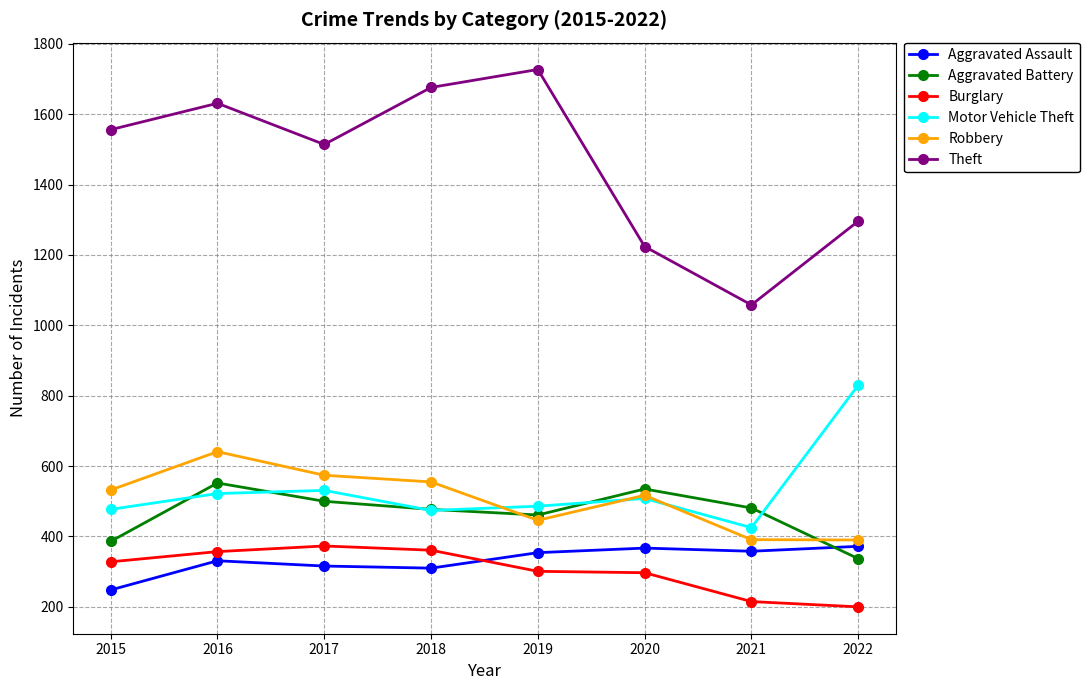

How many series are shown in this chart?

6